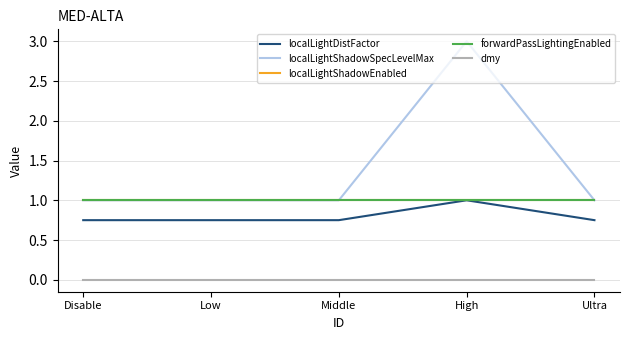

Read the localLightShadowSpecLevelMax value at Disable.

1.0